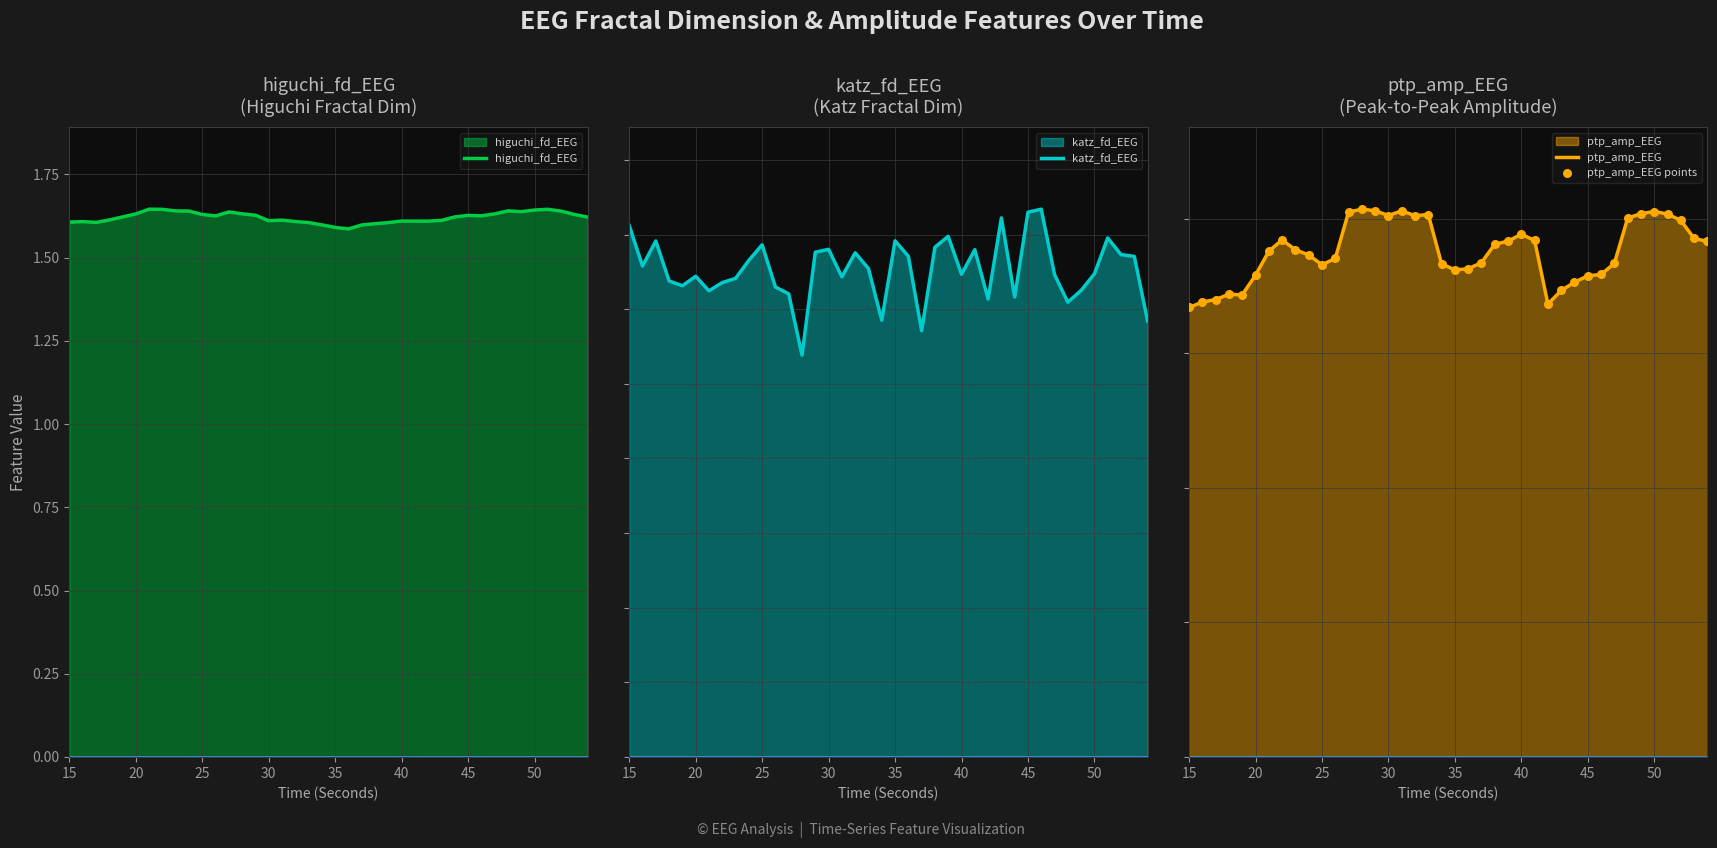

The value of higuchi_fd_EEG at 15 is 2.1. True or false?

False